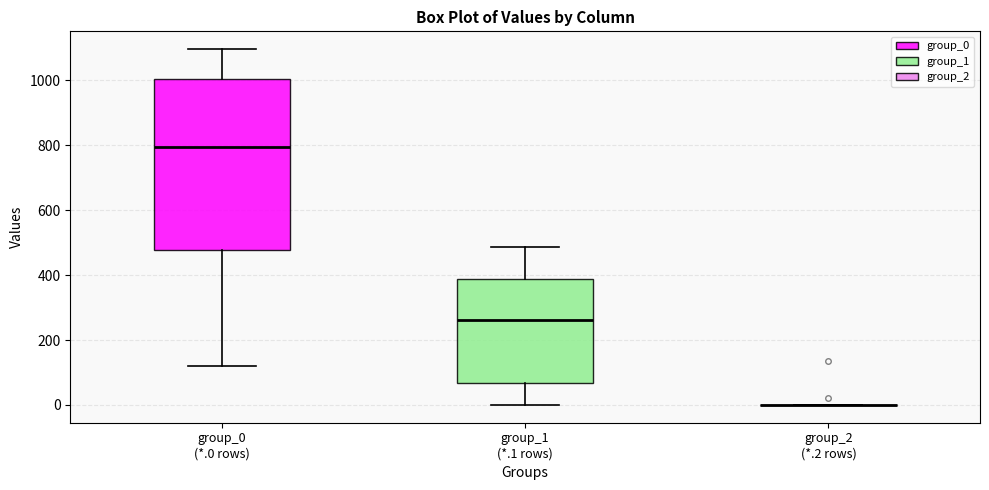

Which box is the tallest, from its lower edge to its upper edge?

group_0 (*.0 rows)